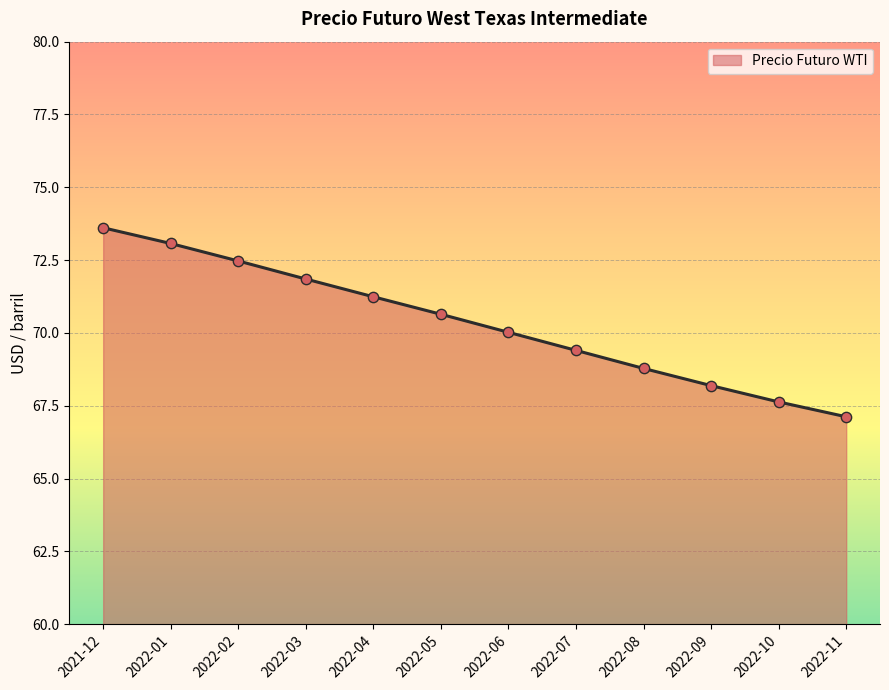

Approximately how many times larger is the value at 2022-06 compared to 2022-03?

1.0